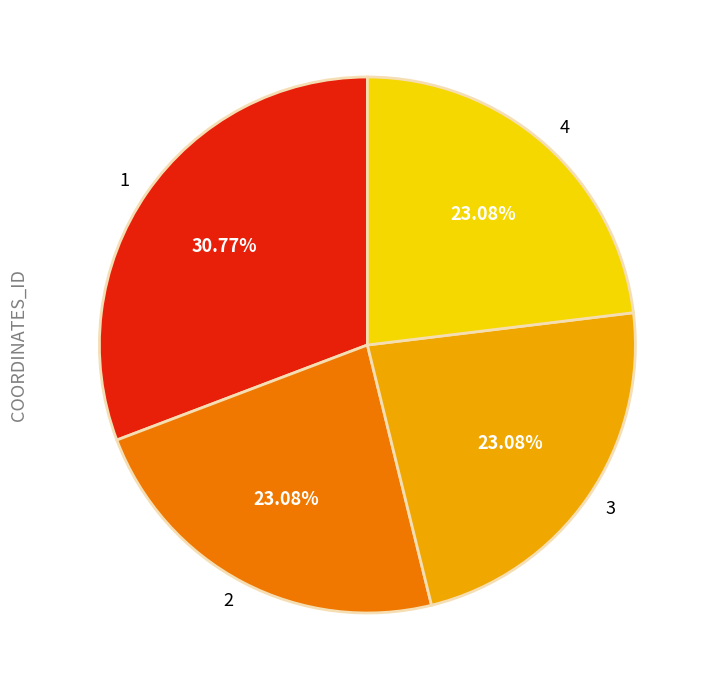

Is there any slice that represents more than half of the pie?

No